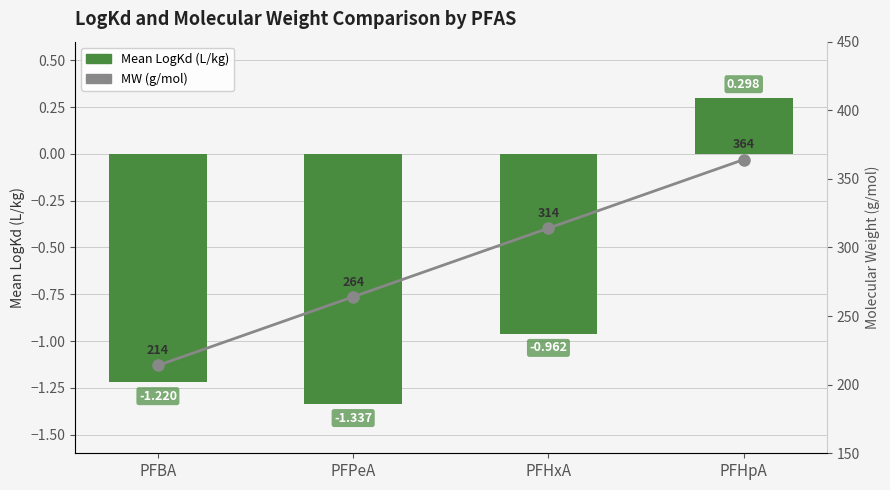

What is the average value of the Mean LogKd (L/kg) series?

-0.8